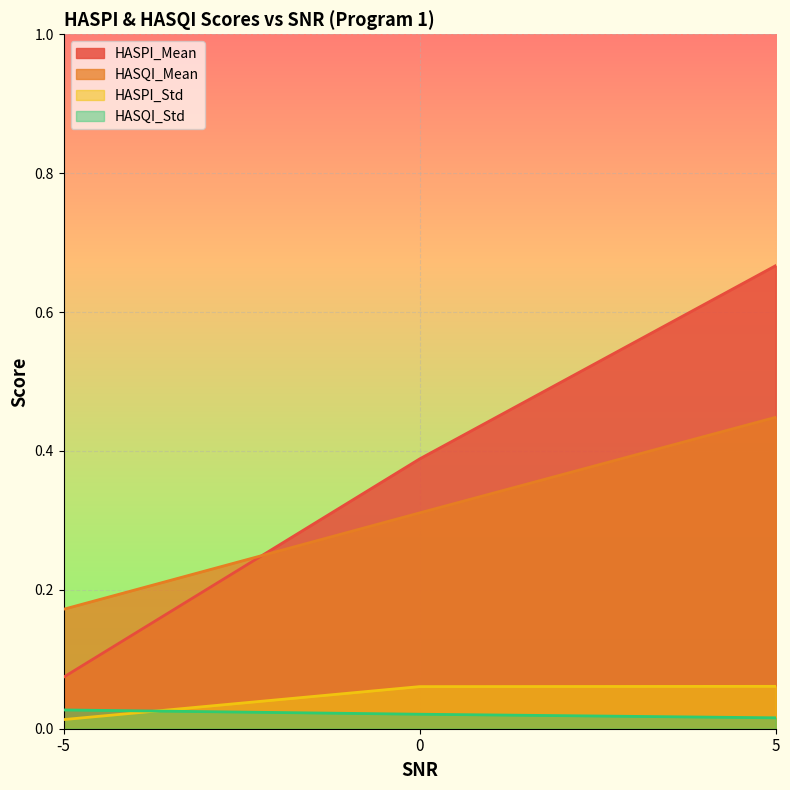

What is the minimum value for HASQI_Mean?

0.2